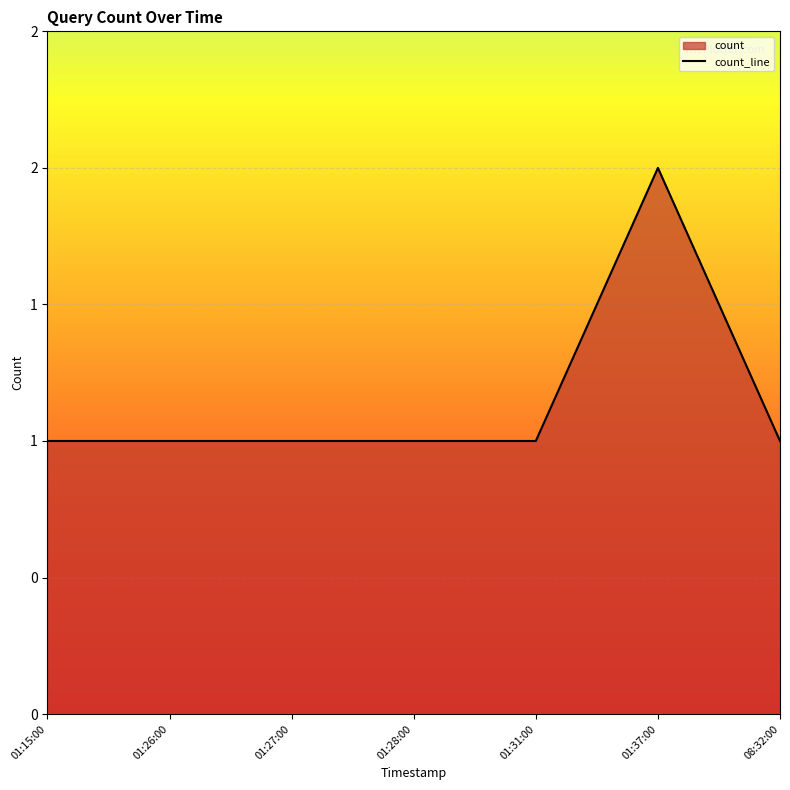

Rank the categories by value from highest to lowest.

01:37:00, 01:15:00, 01:26:00, 01:27:00, 01:28:00, 01:31:00, 08:32:00